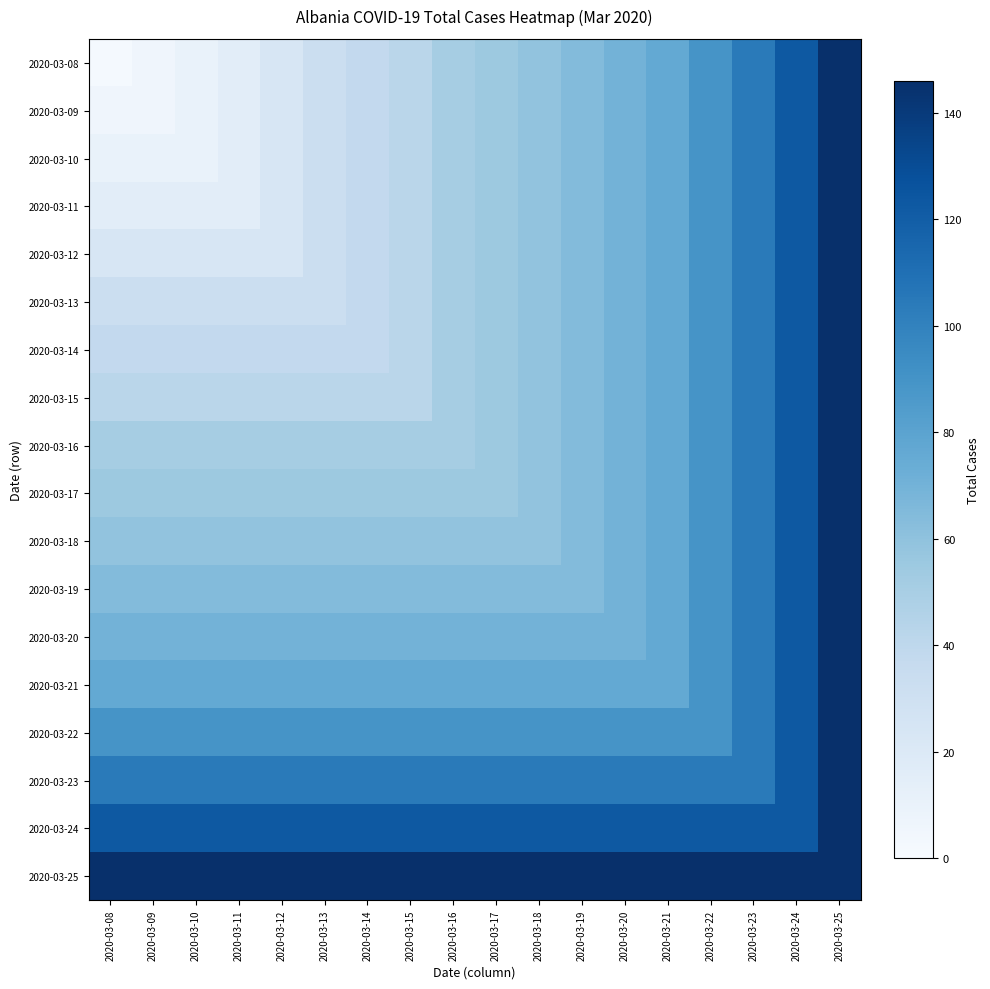

At which category is the sum across all series the highest?

2020-03-25